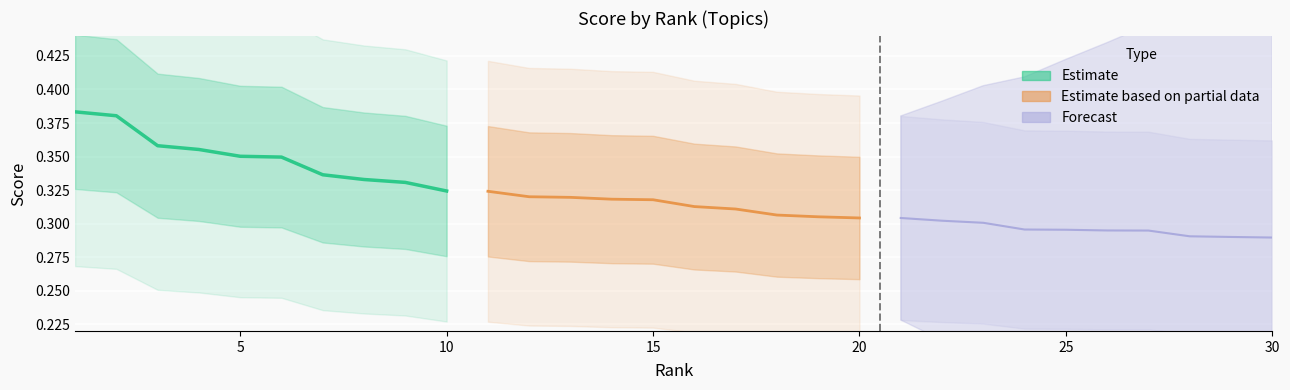

Which series has the largest range (max minus min)?

Estimate